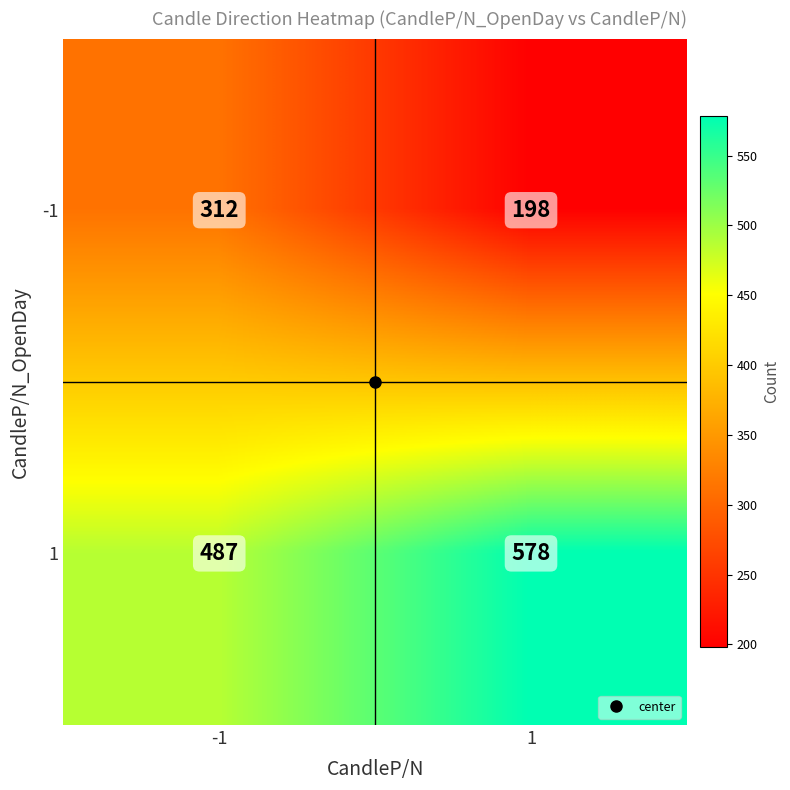

True or false: 1 has a value of 911 at 1.

False